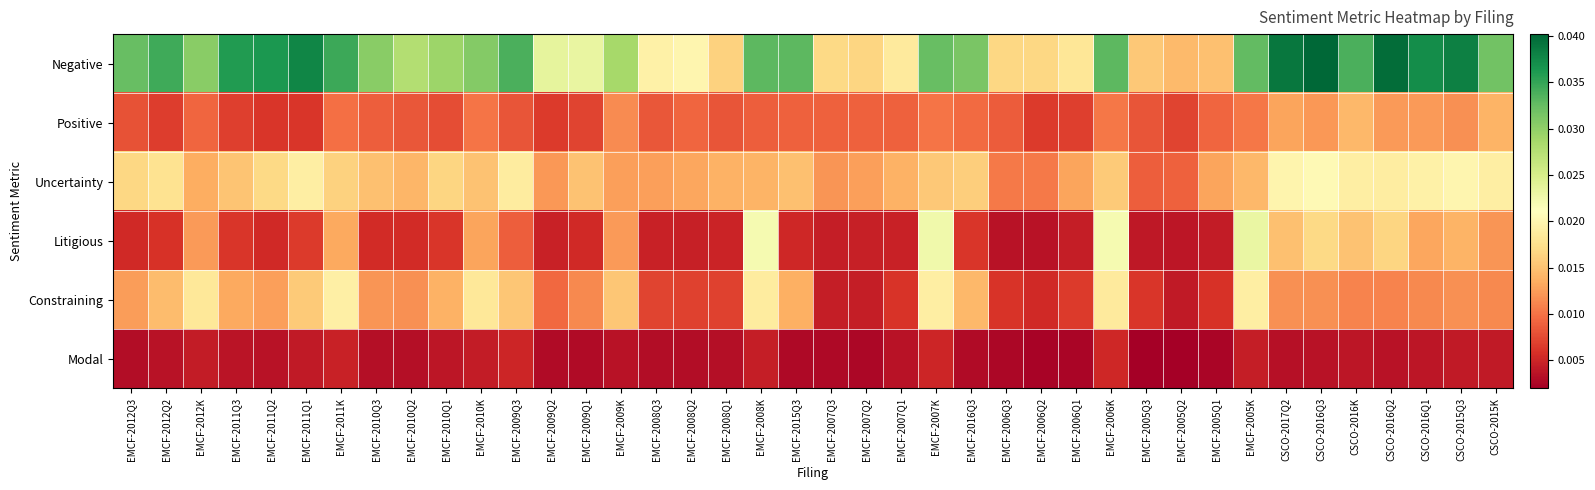

Which category has the highest value across all series?

CSCO-2016Q3